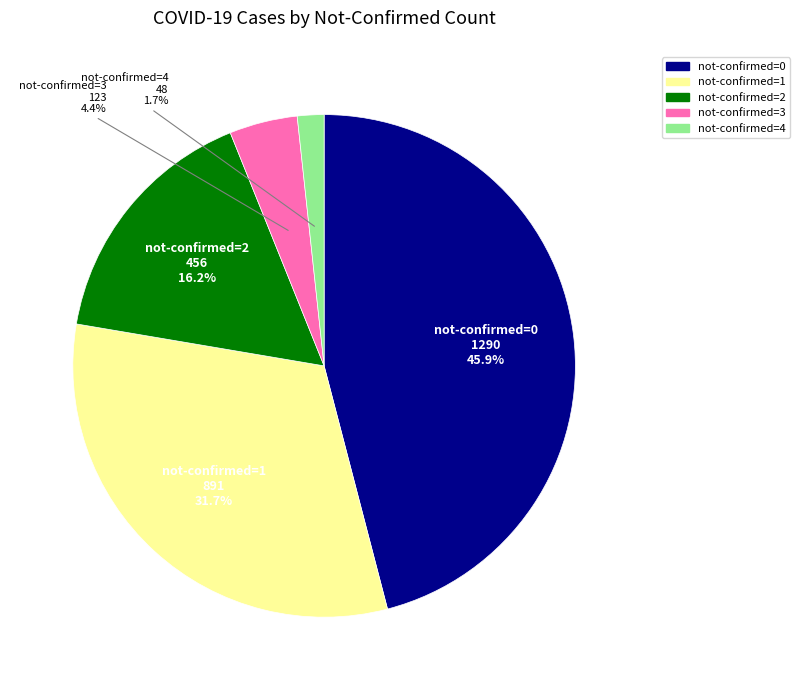

Is there any slice that represents more than half of the pie?

No